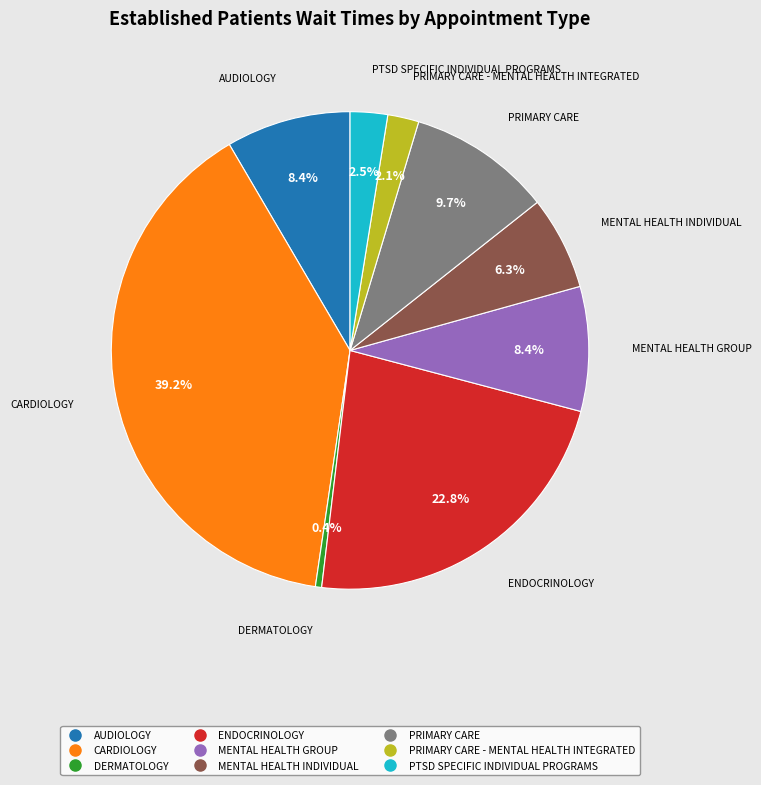

Does any single category account for the majority?

No